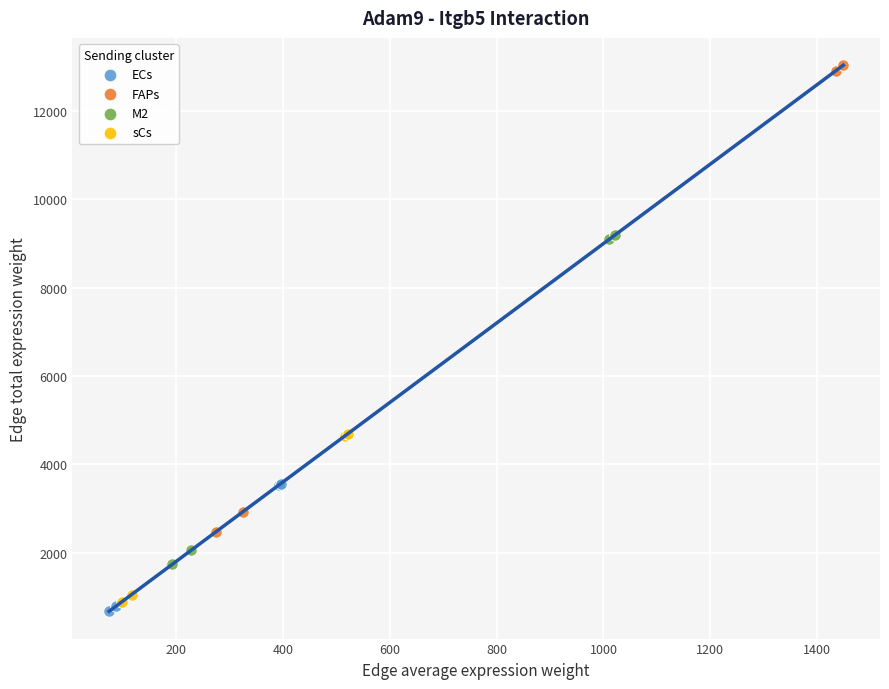

Which series has the largest Y range (max minus min)?

FAPs